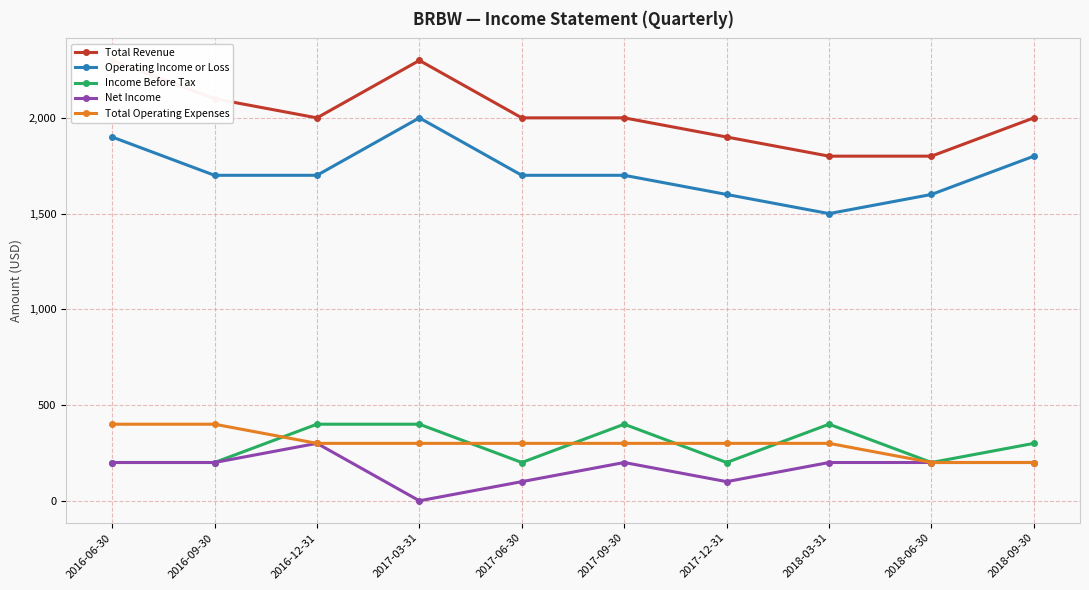

Which series has the largest total across all categories?

Total Revenue